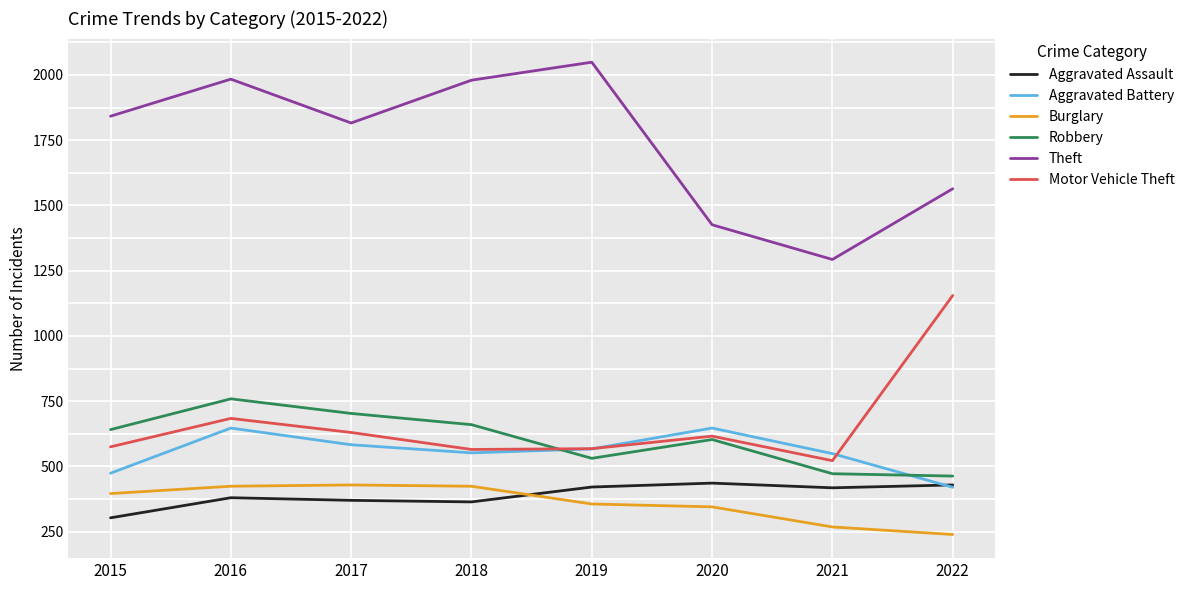

Count the Robbery values in the range 531 to 703.

5